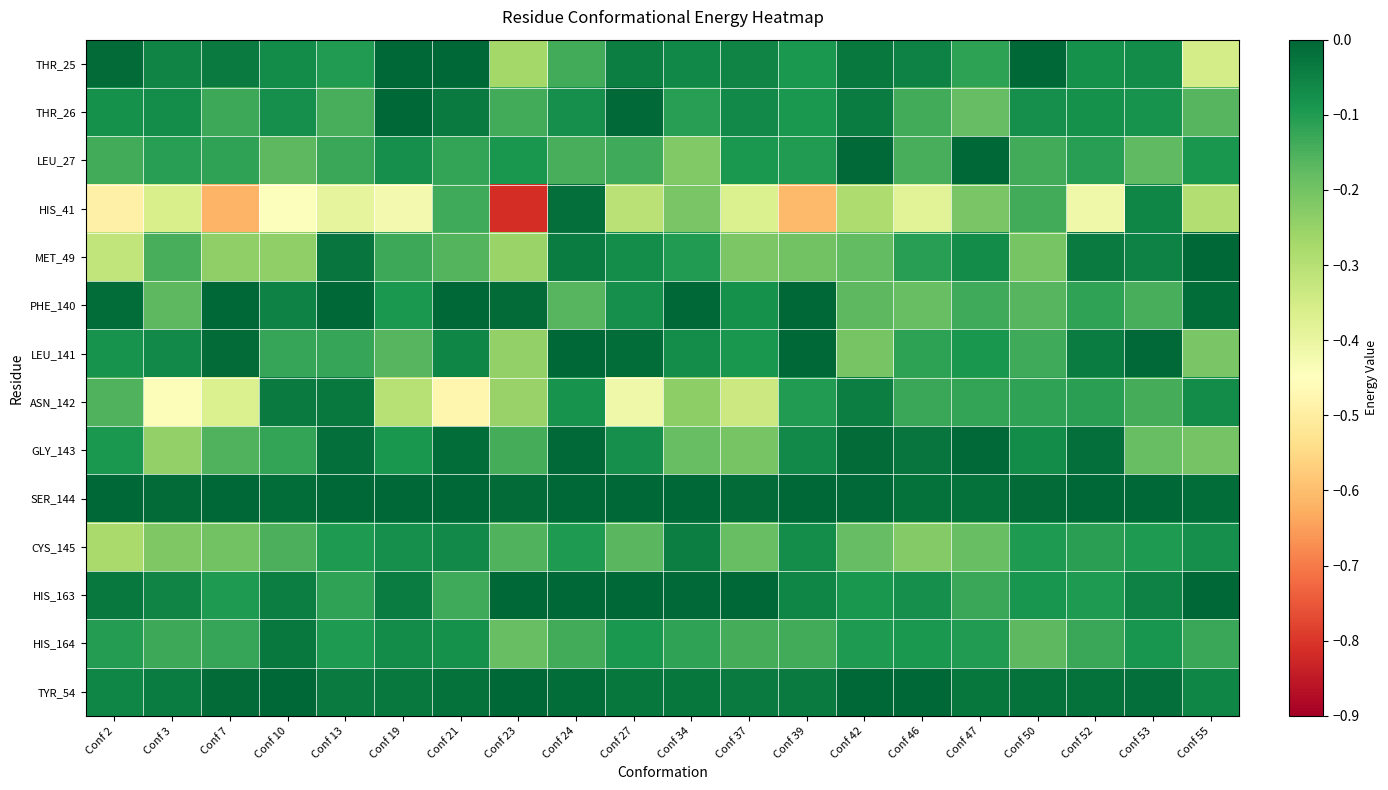

Which series has the largest total across all categories?

SER_144